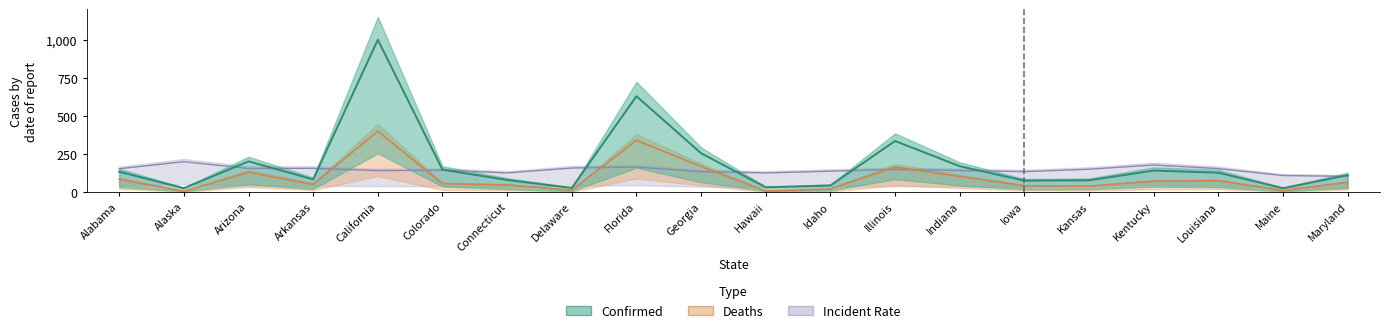

What is the difference between the Deaths values at Iowa and Idaho?

20.6